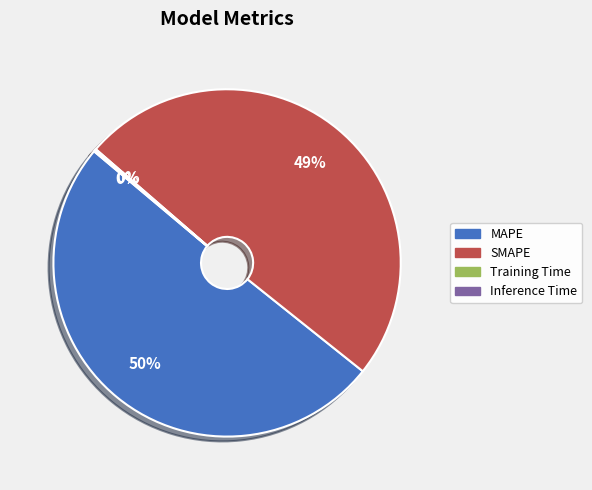

Which category has the biggest portion of the pie?

MAPE